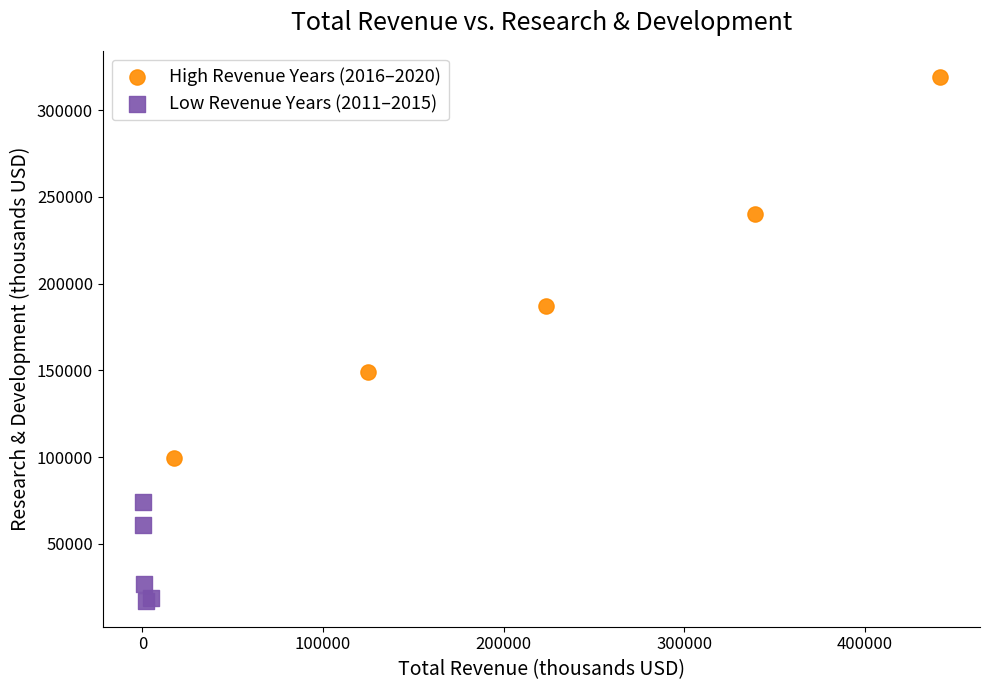

Which series contains the lowest Y value?

Low Revenue Years (2011–2015)